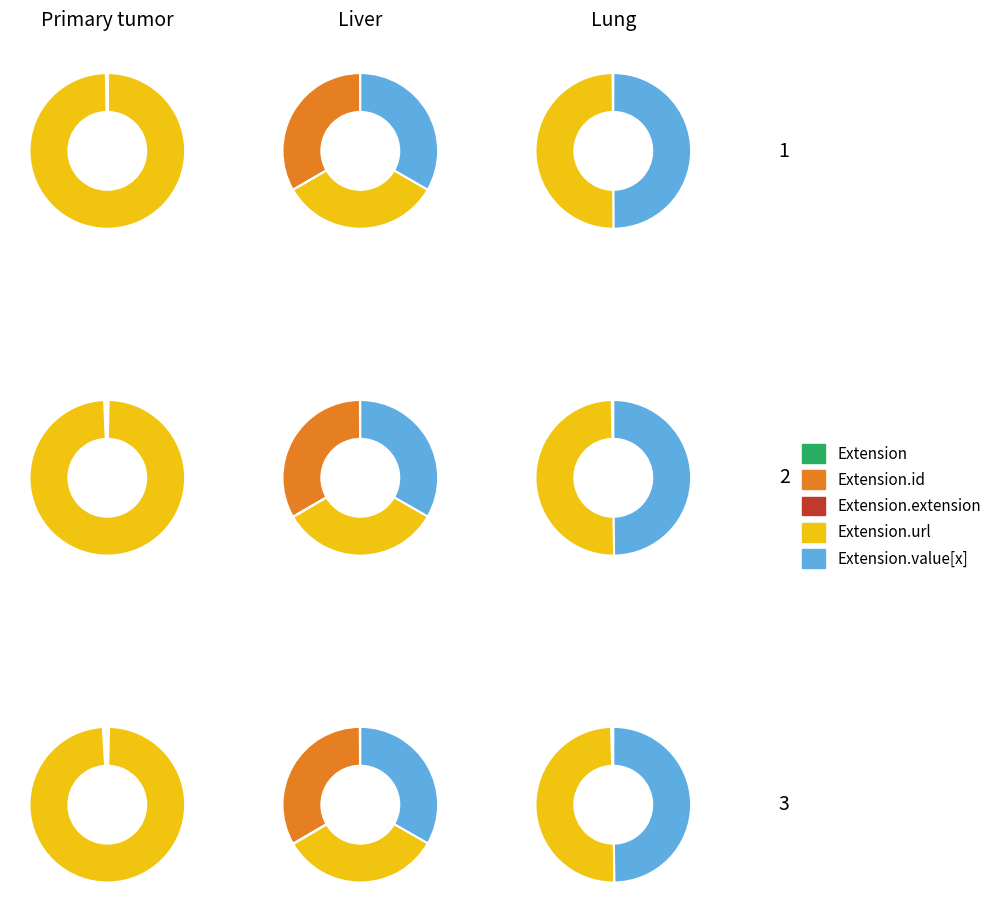

Is it true that Extension is 10% of the pie?

False